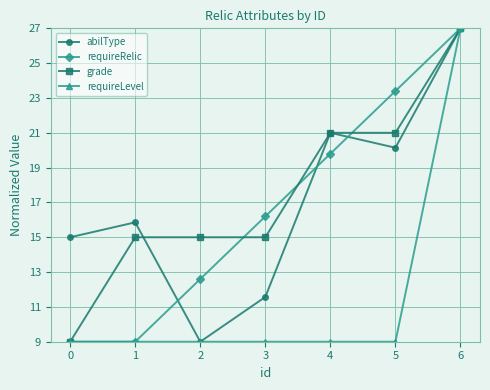

What is the sum of all requireLevel values?

81.0